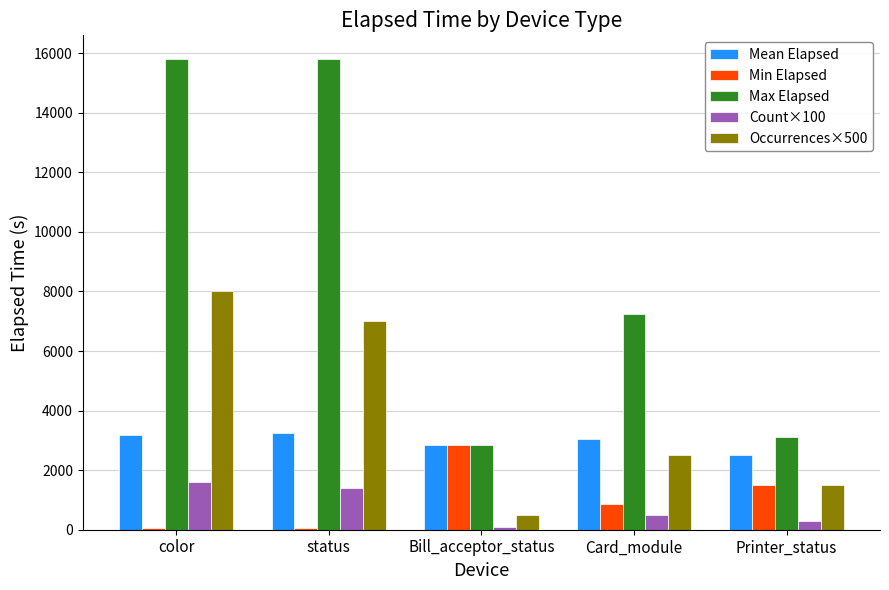

What is the spread (max minus min) of values at Card_module?

6745.0